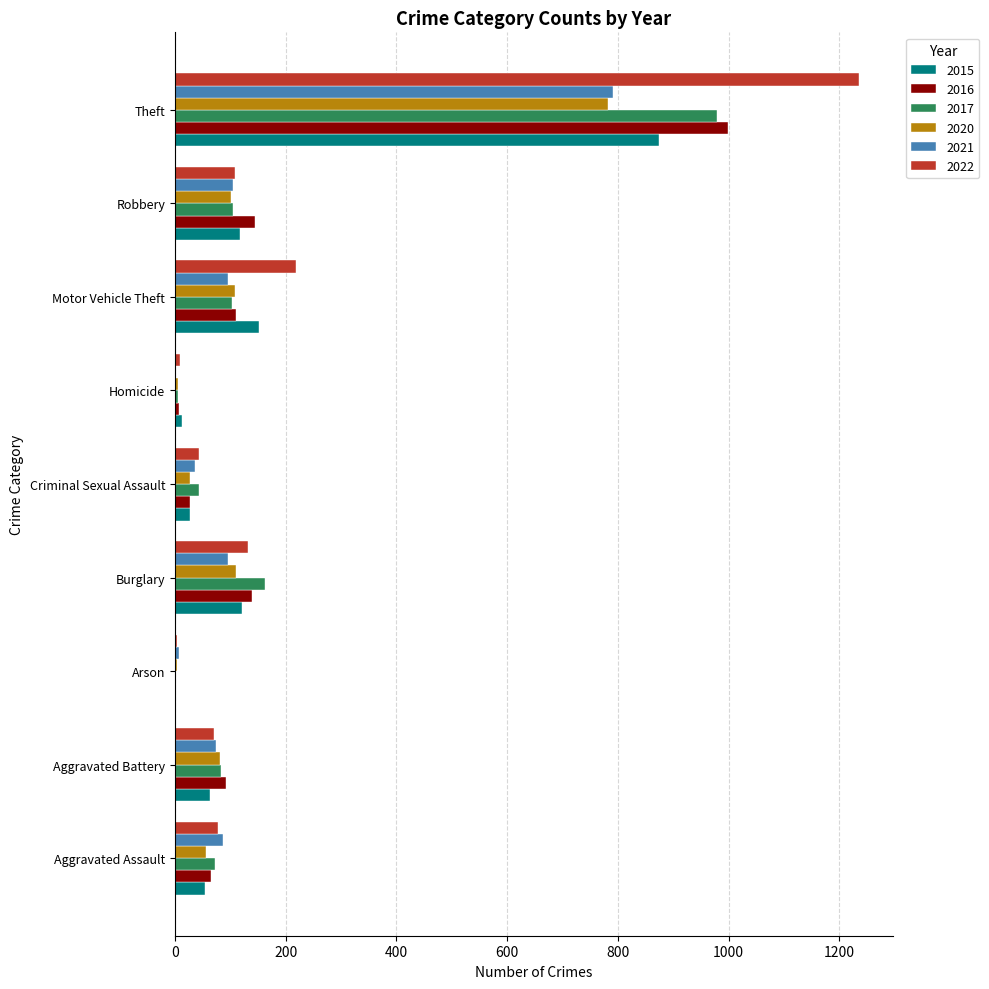

What is the highest value of the 2022 series?

1235